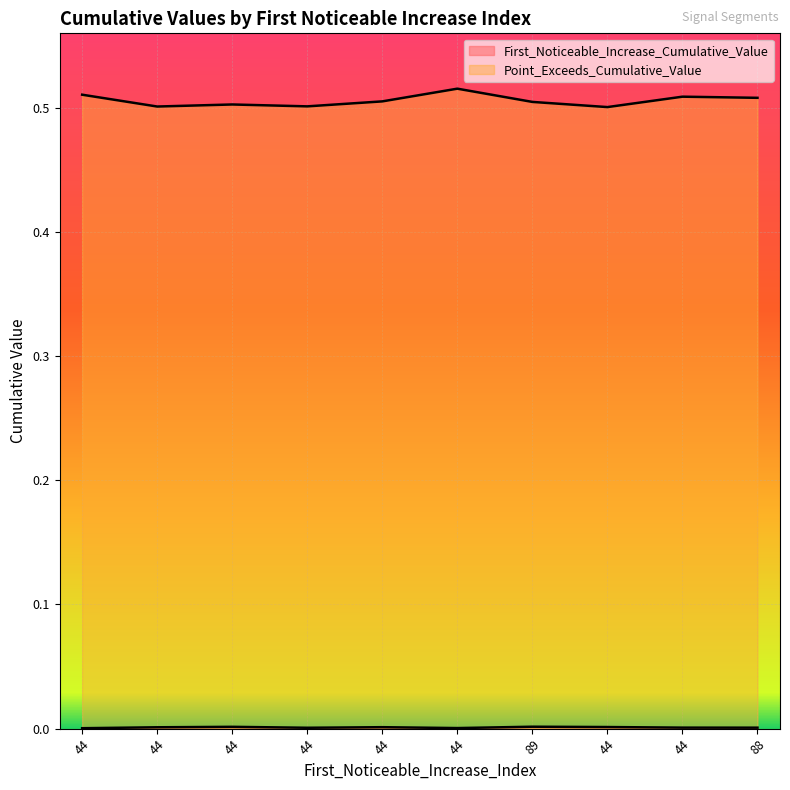

What is the spread (max minus min) of values at 44?

0.5